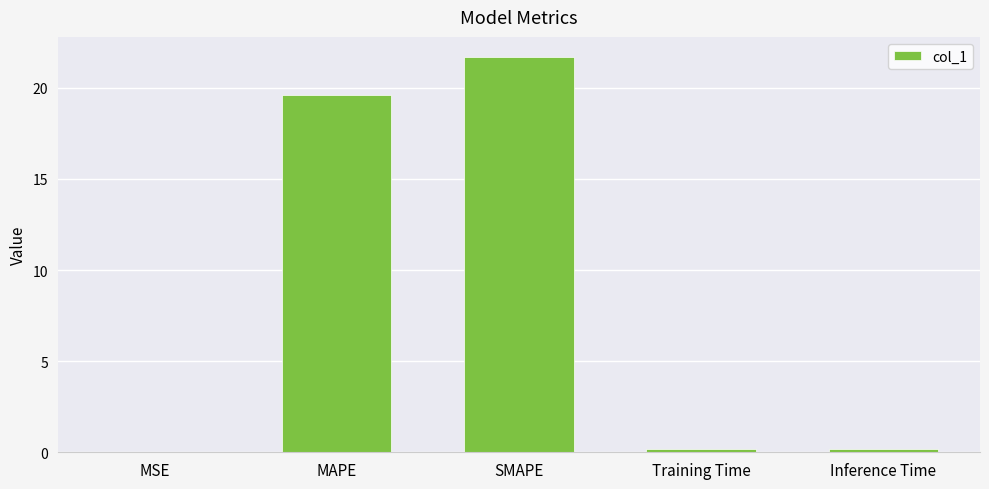

What is the greatest value displayed?

21.7